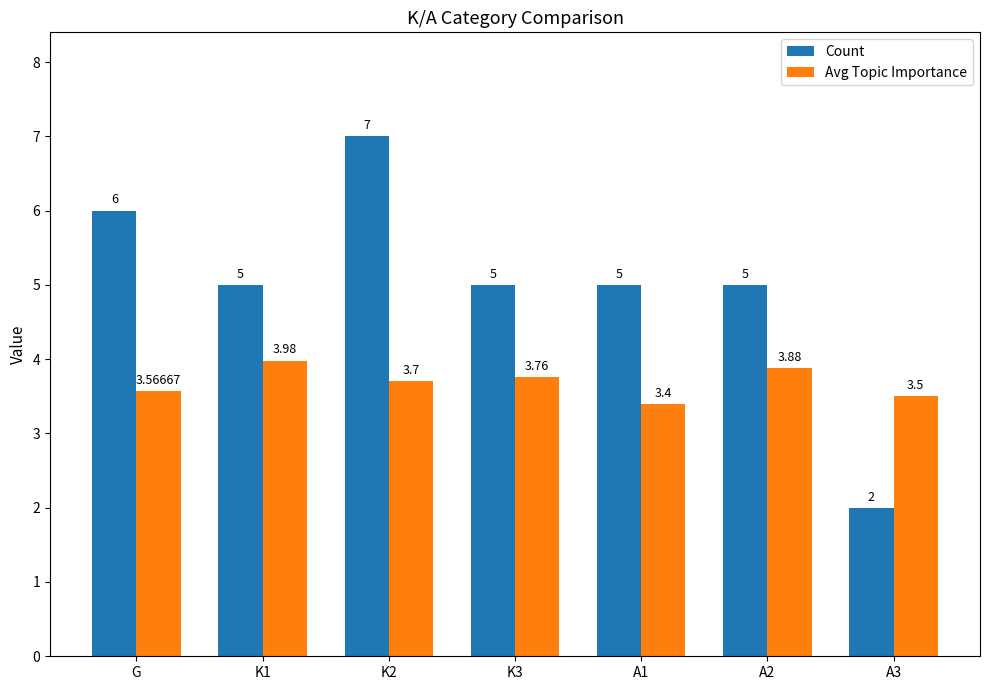

How many bars are there in total?

14